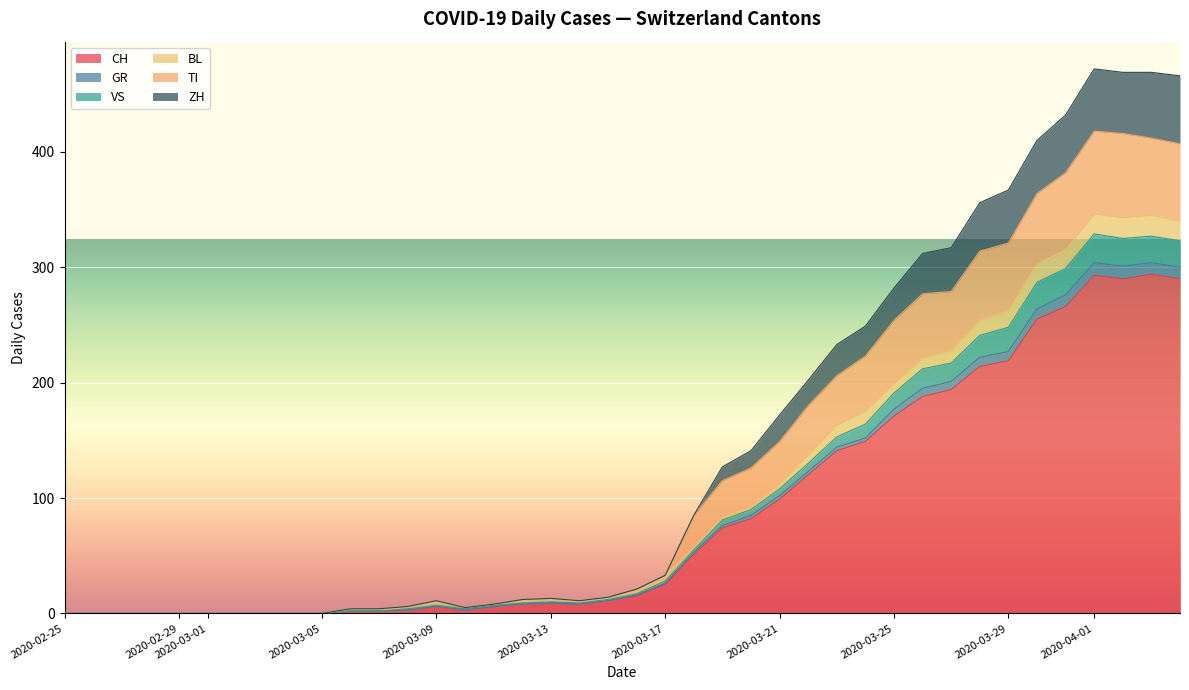

Which series changed the most between 2020-02-25 and 2020-04-03?

CH